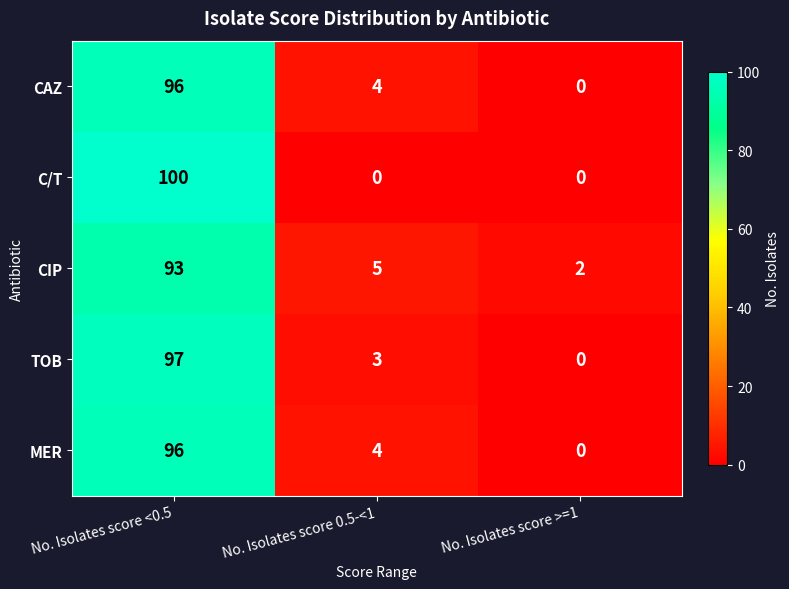

List the labels in order of CIP value, largest first.

No. Isolates score <0.5, No. Isolates score 0.5-<1, No. Isolates score >=1